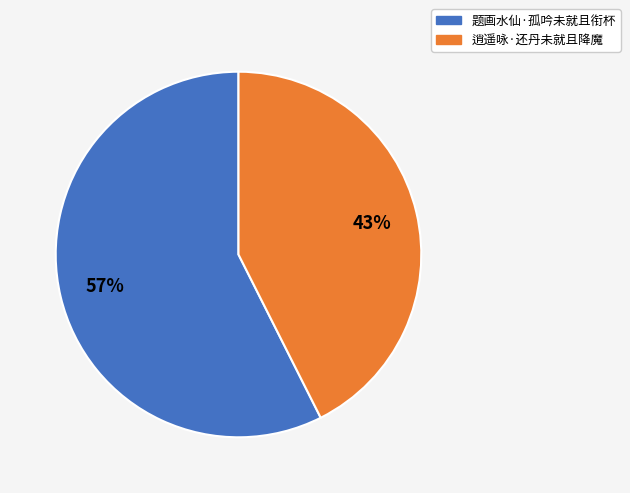

Is the sum of 题画水仙·孤吟未就且衔杯 and 逍遥咏·还丹未就且降魔 greater than half?

Yes